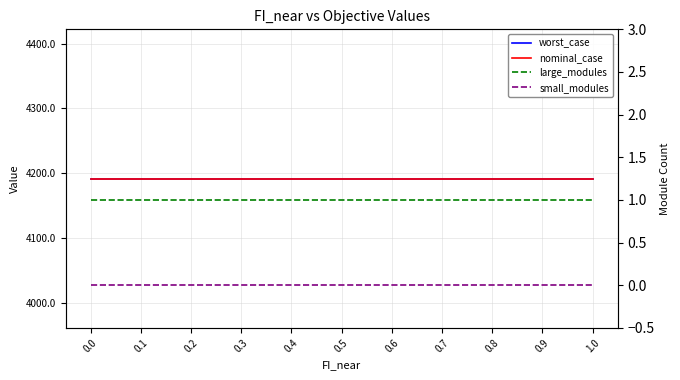

True or false: small_modules has more than 0 interior local peaks.

False